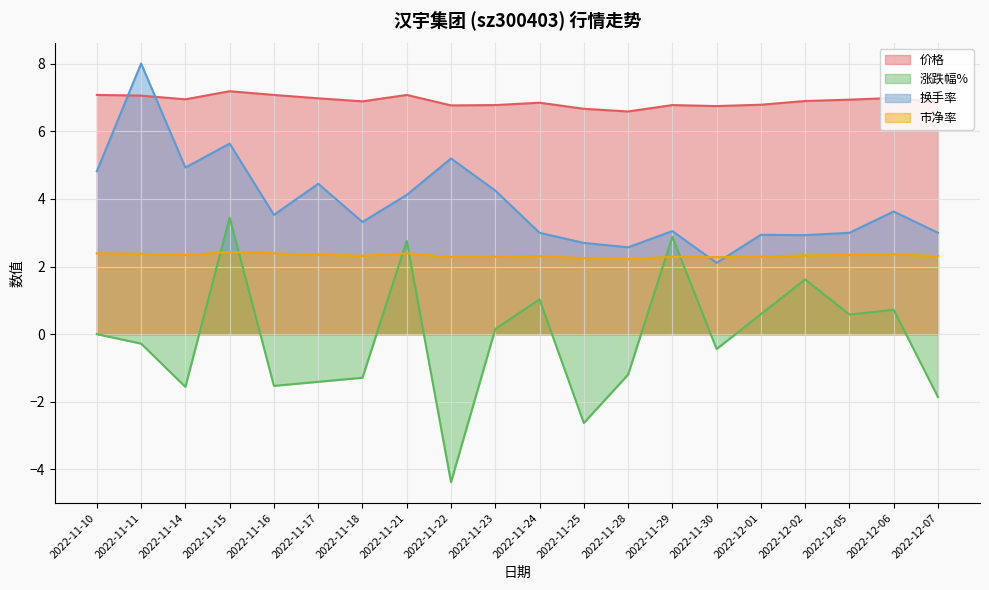

How many lines are shown in the chart?

4